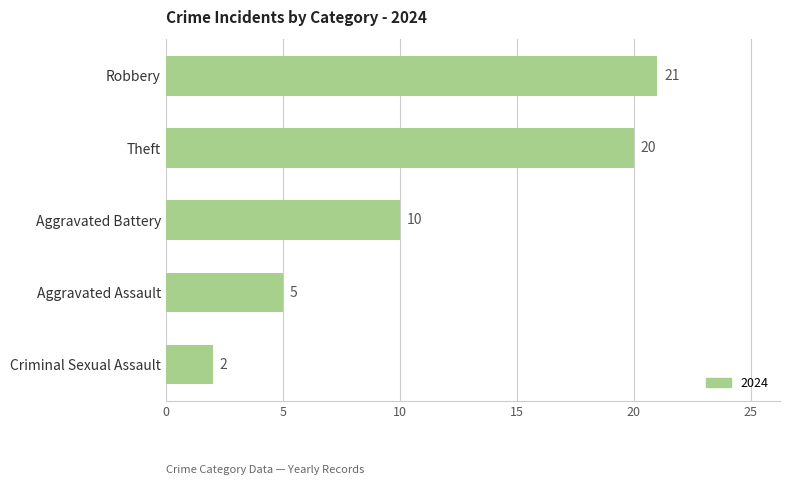

What is the difference between the maximum and minimum values?

19